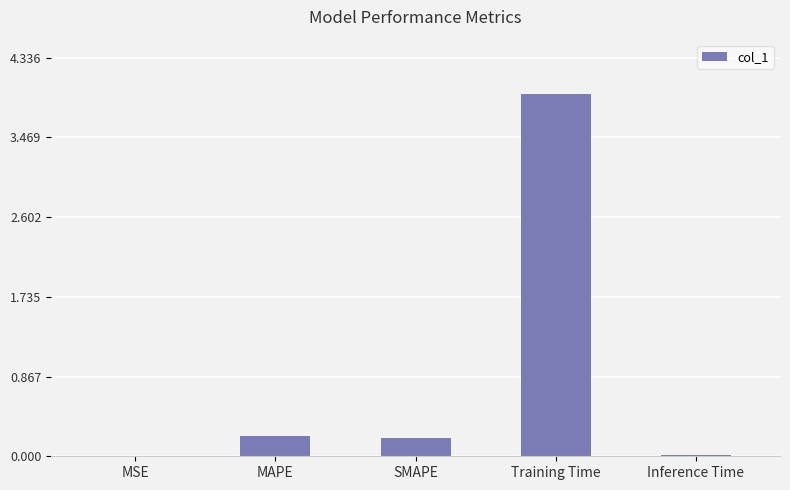

What is the sum of the values at SMAPE and MAPE?

0.4